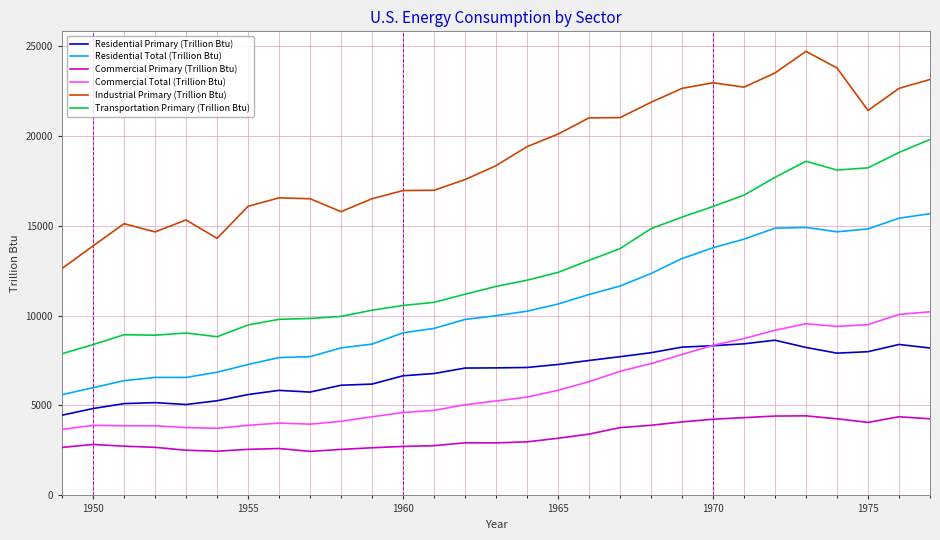

What are all the series names shown in the legend?

Residential Primary (Trillion Btu), Residential Total (Trillion Btu), Commercial Primary (Trillion Btu), Commercial Total (Trillion Btu), Industrial Primary (Trillion Btu), Transportation Primary (Trillion Btu)